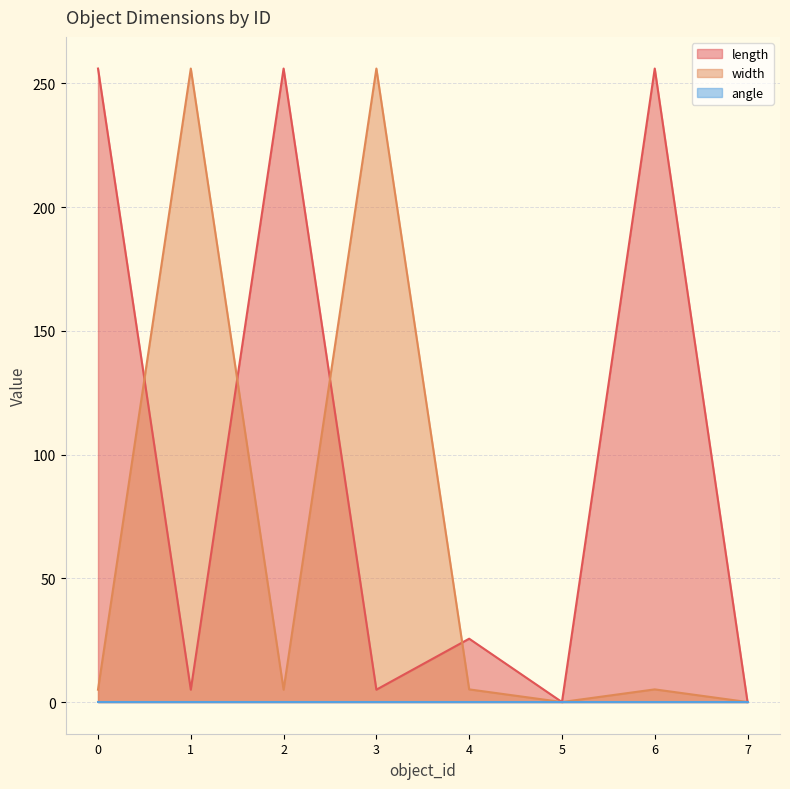

Which series has the largest total across all categories?

length